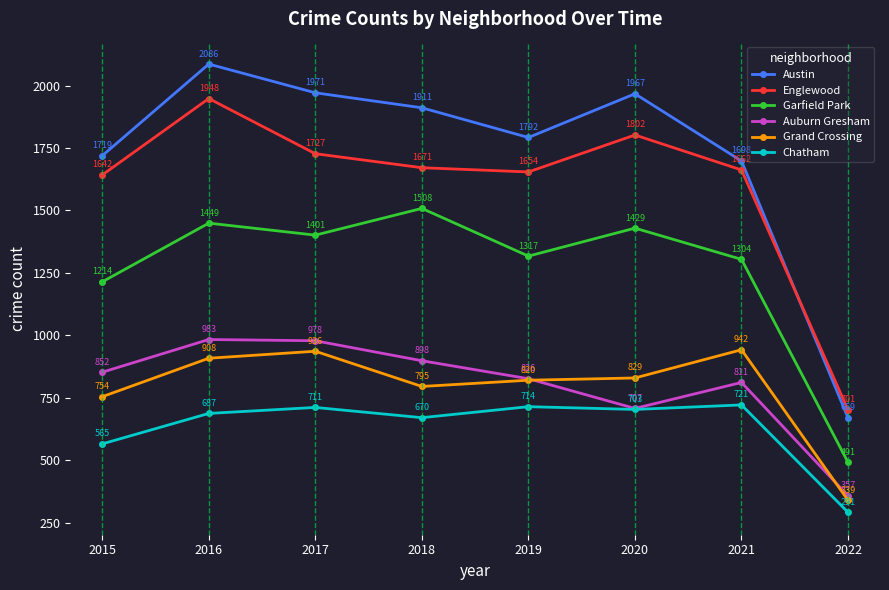

Which category has the highest value across all series?

2016